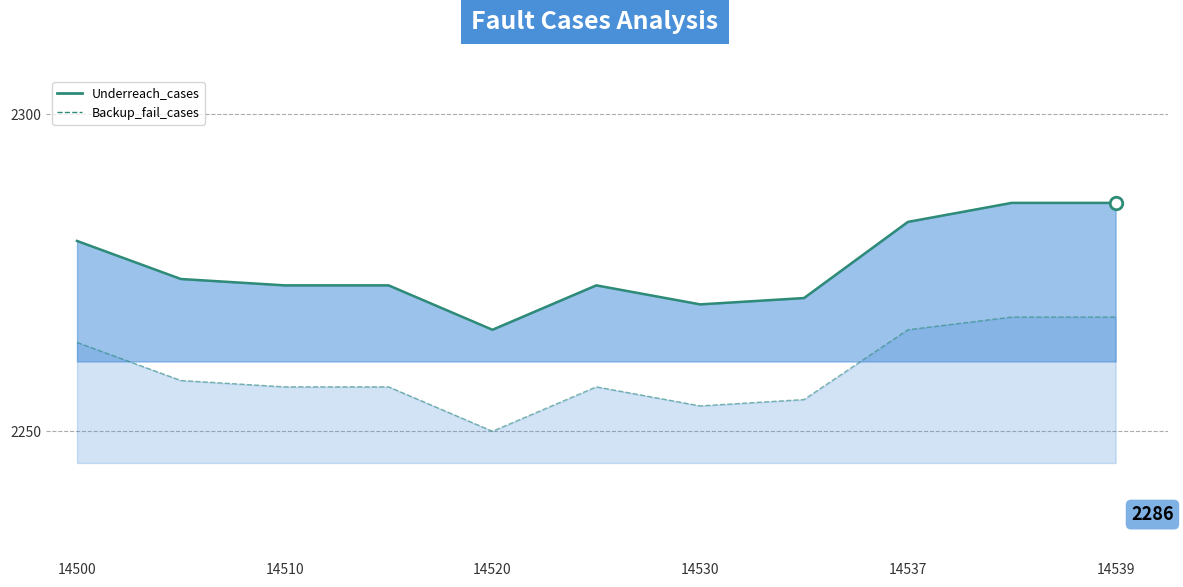

At how many categories does at least one series exceed 2263?

11